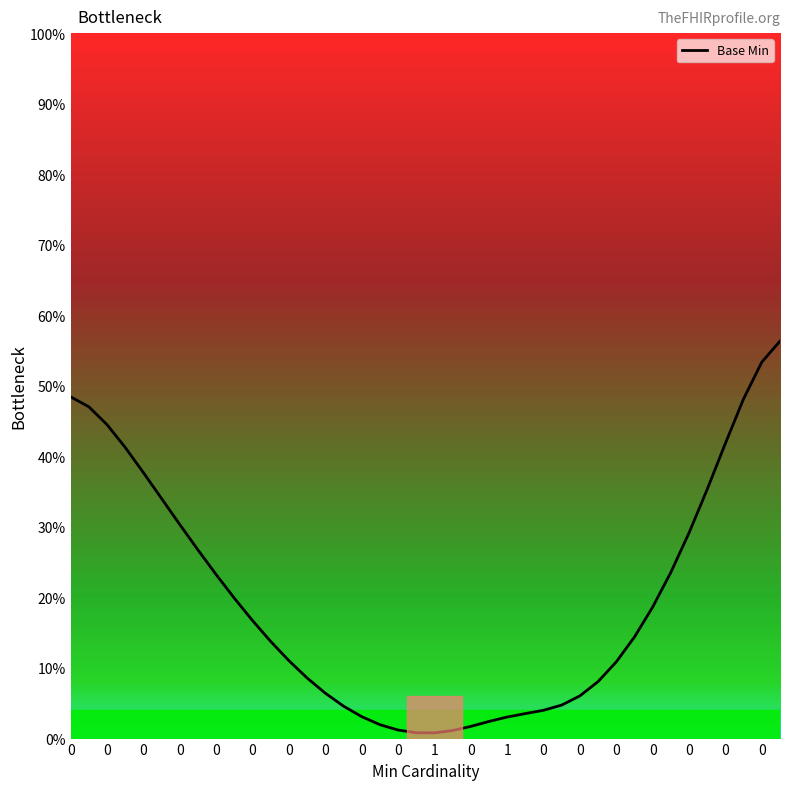

What is the average value?

19.7